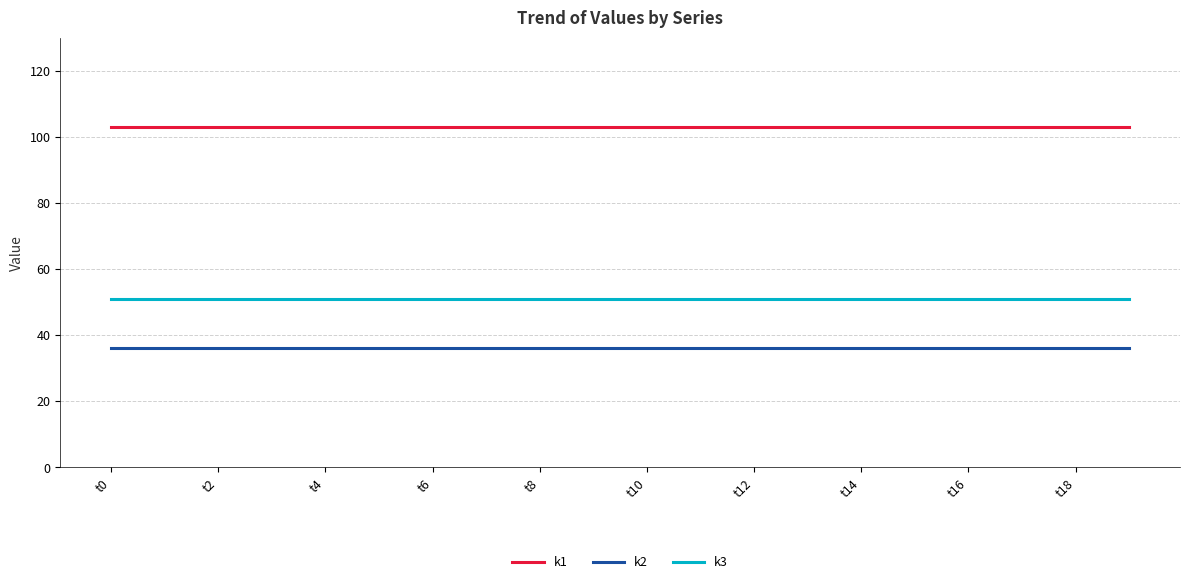

What is the smallest value displayed?

36